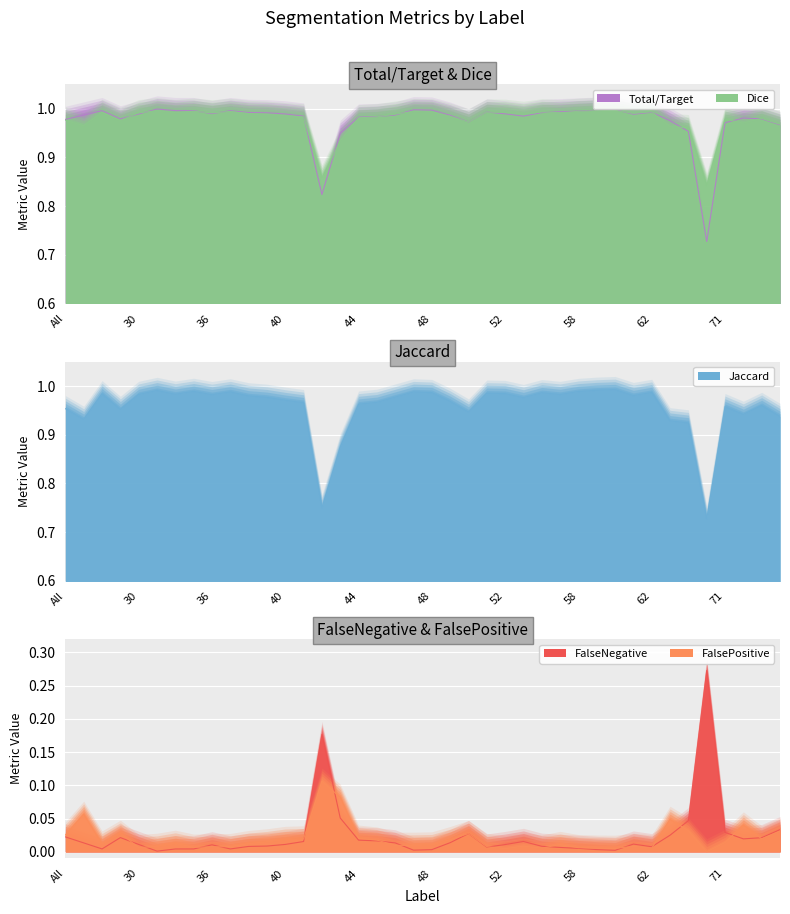

The Jaccard series shows 1.4 at 37. True or false?

False